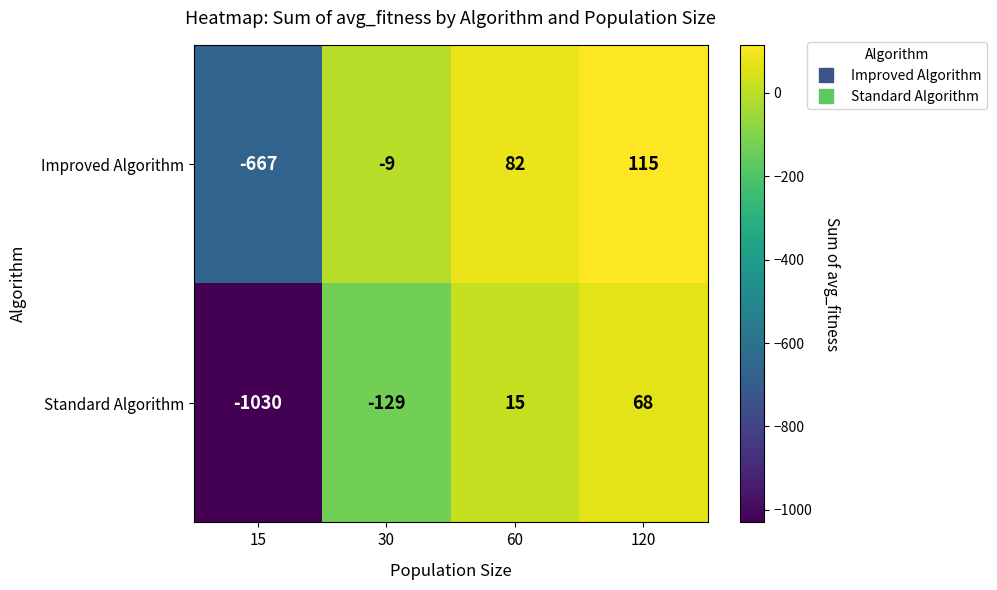

What is the highest value of the Standard Algorithm series?

68